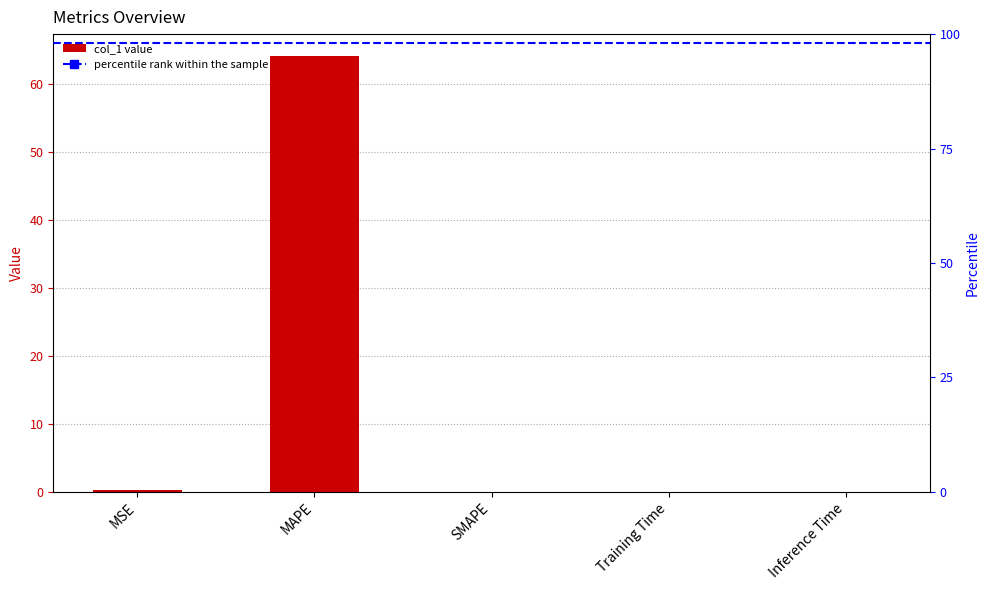

What is the difference between the maximum and minimum values?

64.2